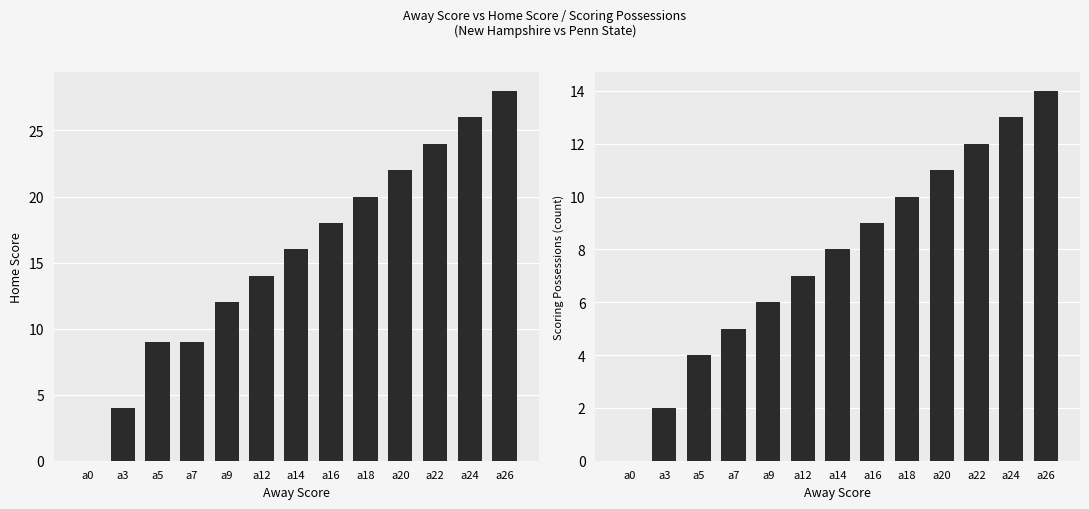

Does the chart contain any negative values?

No